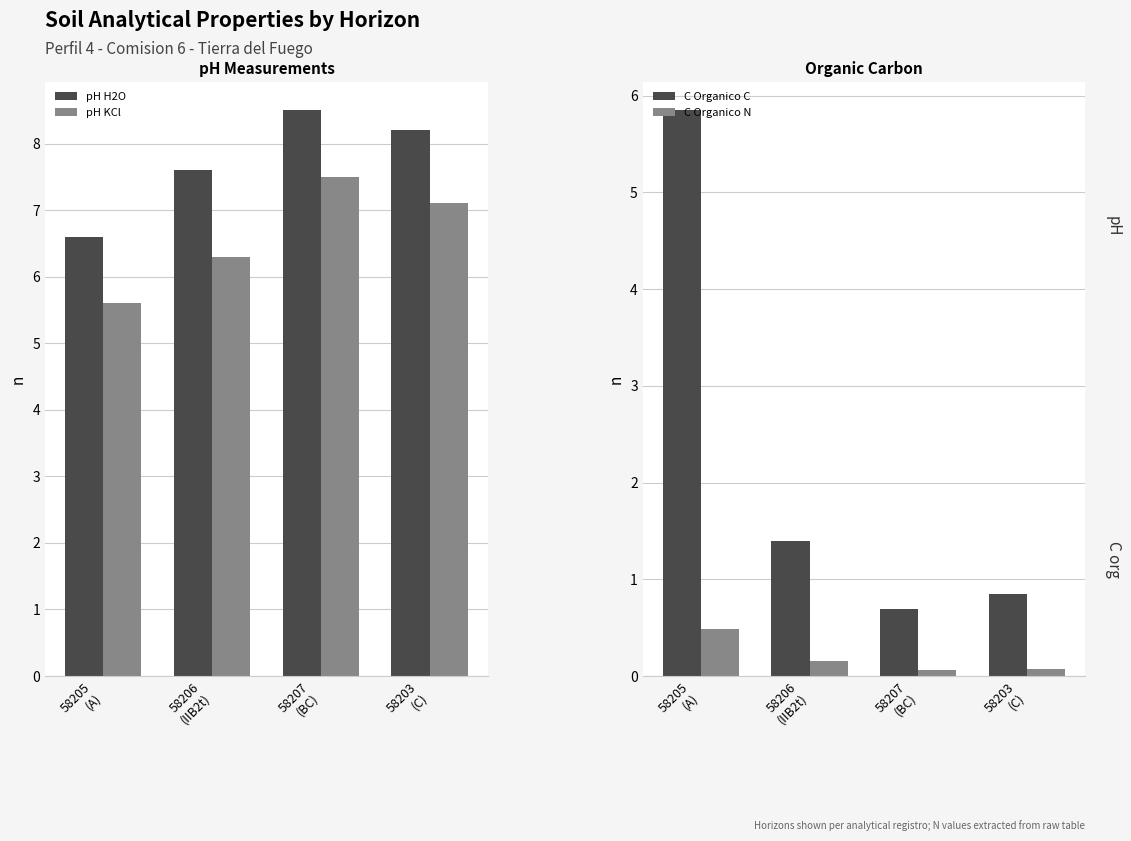

Which category has the highest value in the C Organico C series?

58205
(A)